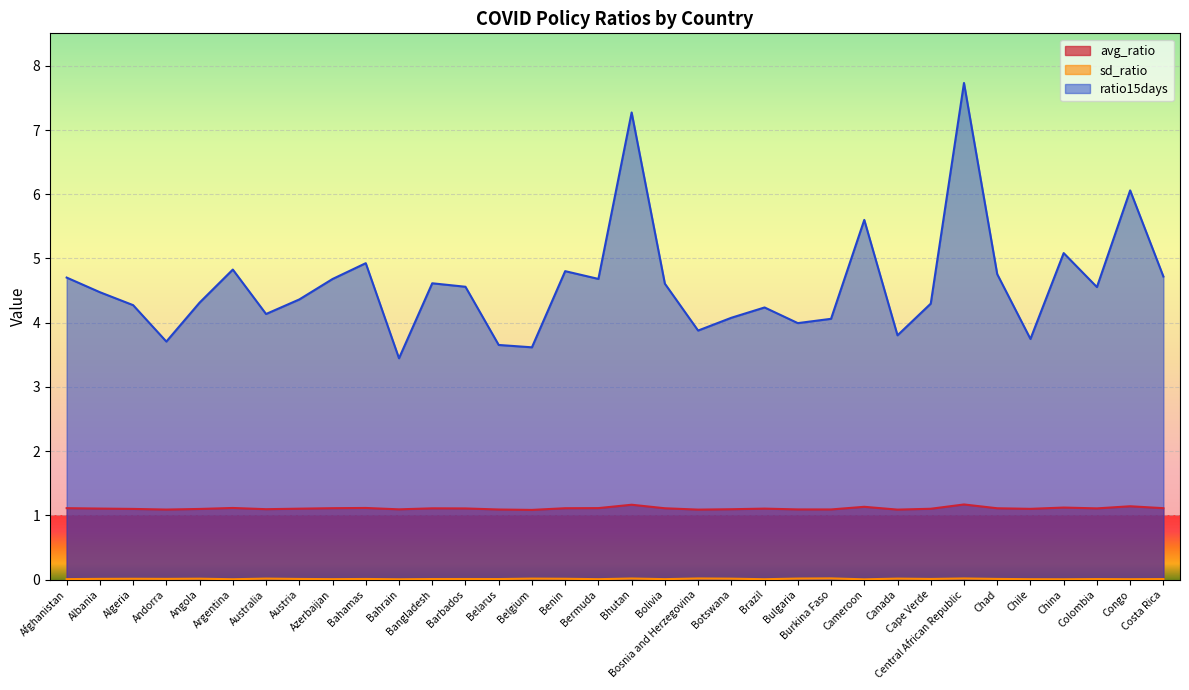

Does the chart display data point markers on the line(s)?

No